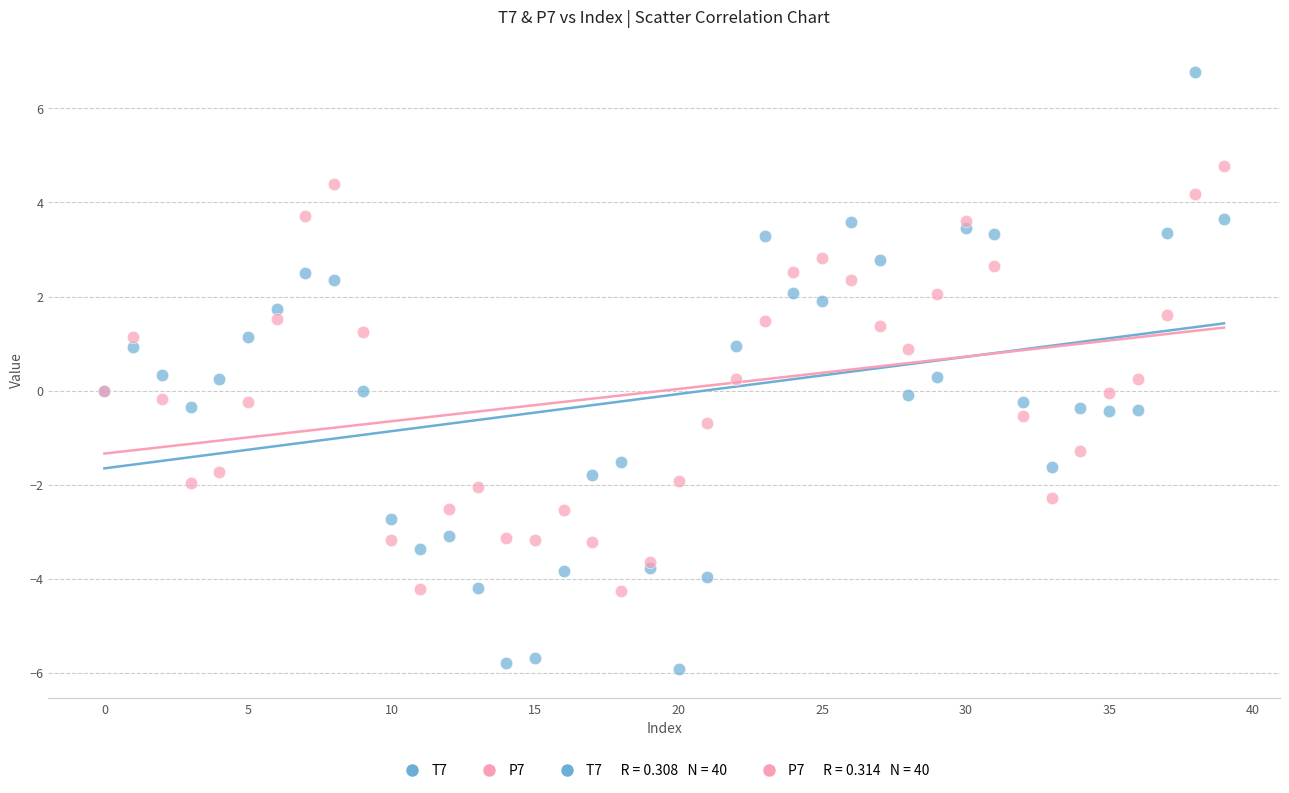

Which series contains the lowest Y value?

T7